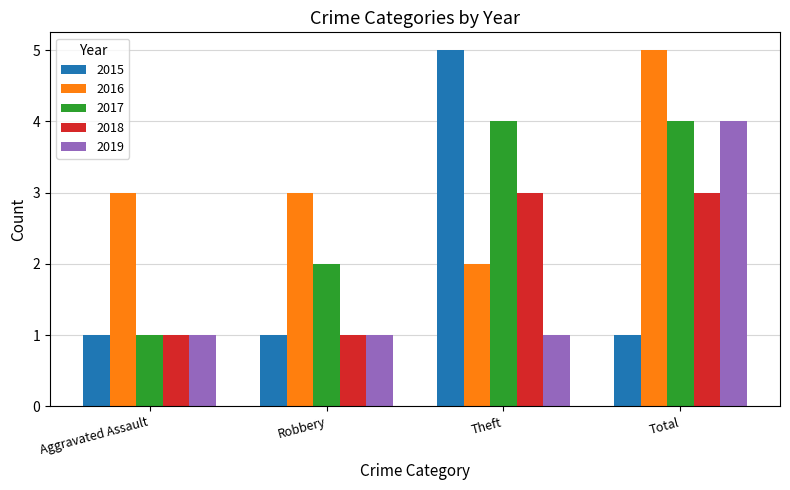

How many groups of bars are there?

4